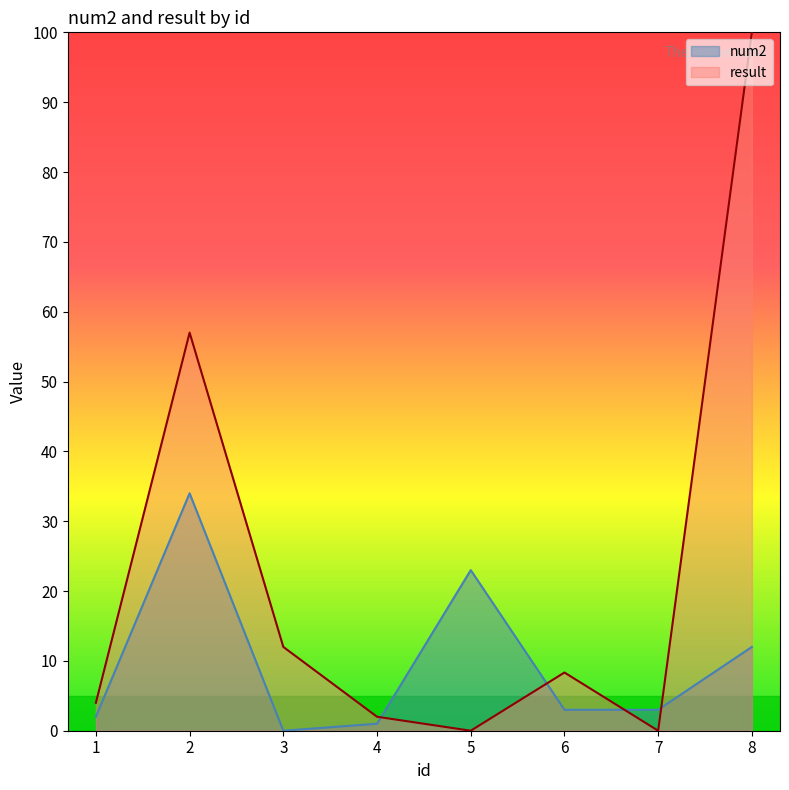

List the labels in order of value, largest first.

2, 5, 8, 6, 7, 1, 4, 3